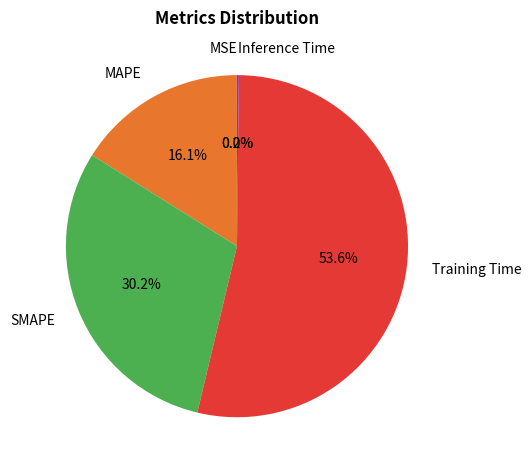

Do SMAPE and MAPE together represent more than half of the pie?

No